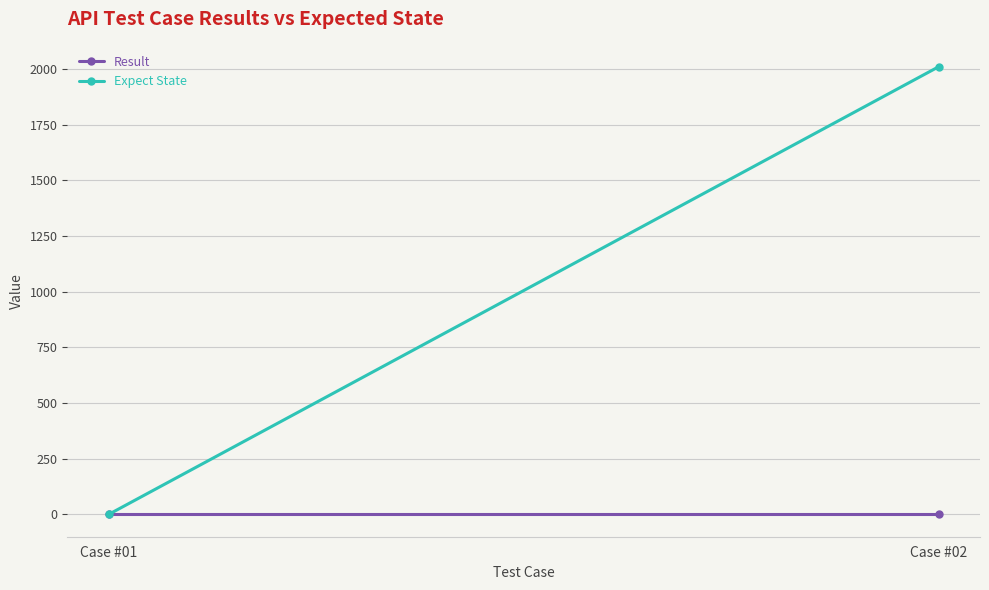

List the series in order of their overall mean, highest first.

Expect State, Result